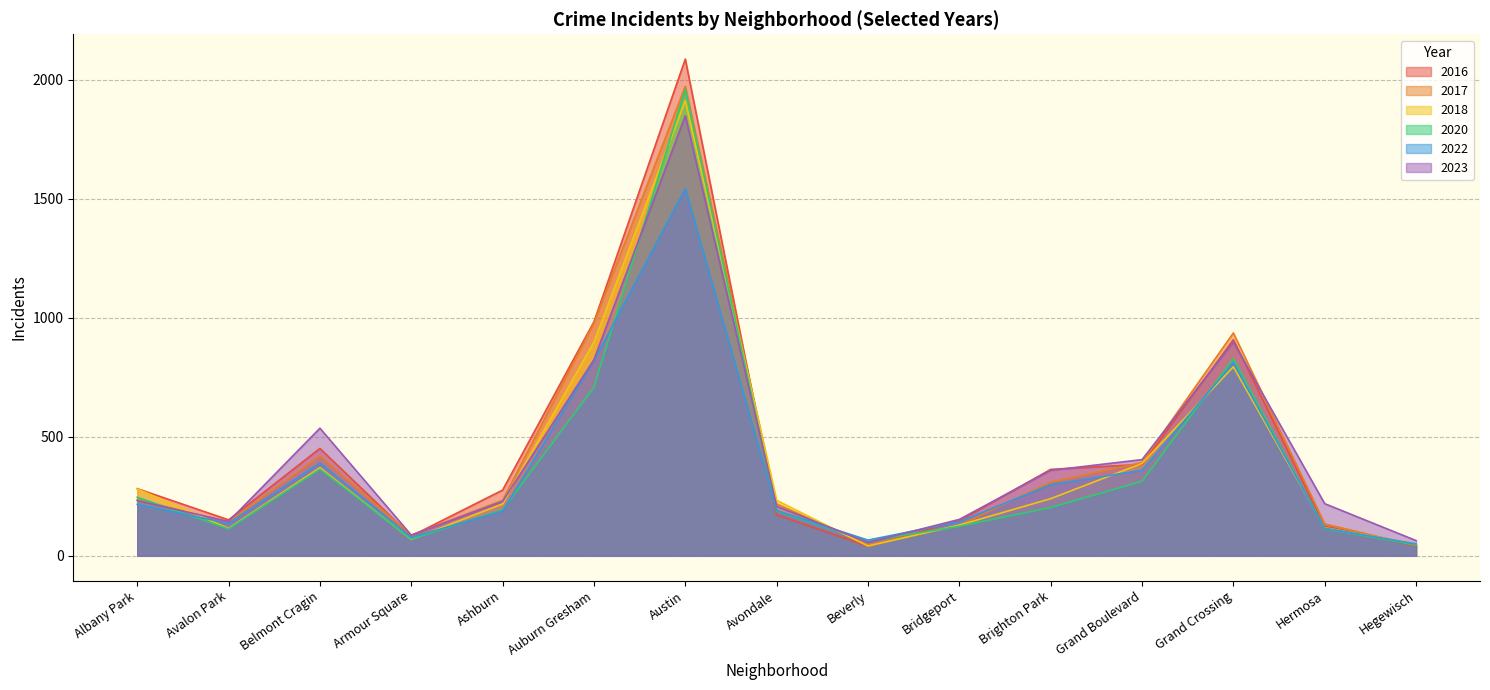

What are all the series names shown in the legend?

2016, 2017, 2018, 2020, 2022, 2023